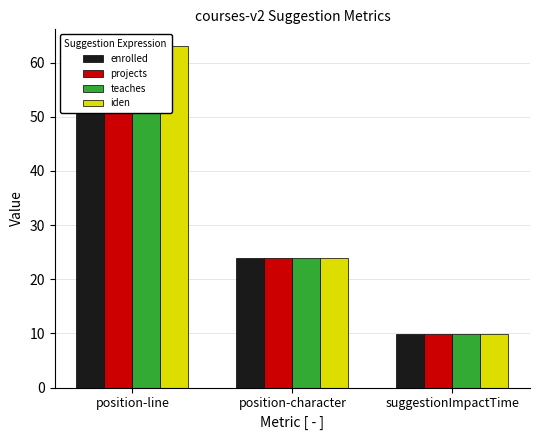

Where does the teaches series first go above 24?

position-line